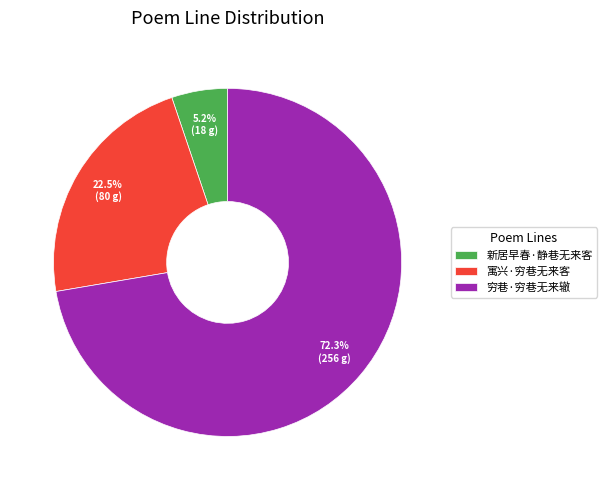

Which has a higher value, 新居早春·静巷无来客 or 穷巷·穷巷无来辙?

穷巷·穷巷无来辙